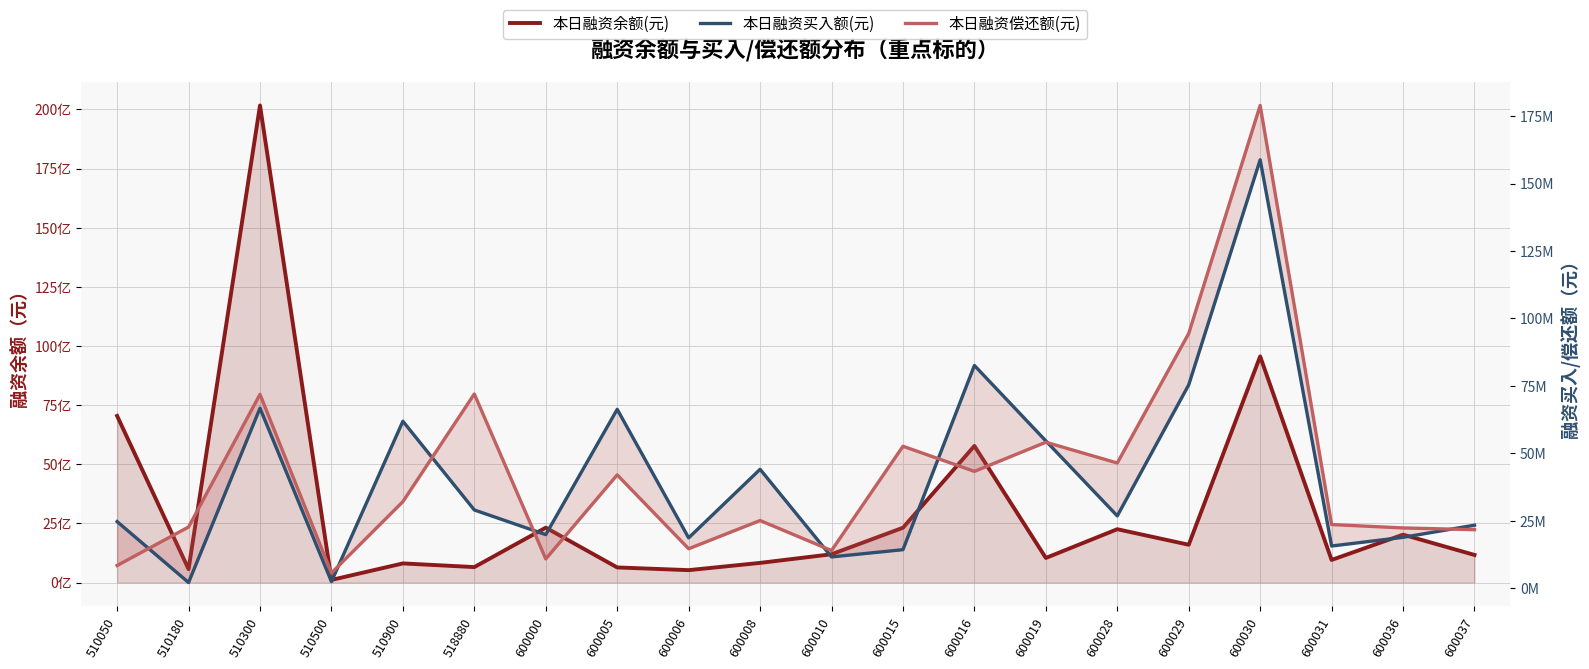

How many intersections are there between 本日融资买入额(元) and 本日融资偿还额(元)?

8